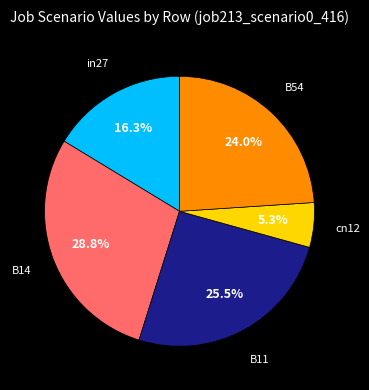

Does any single category account for the majority?

No